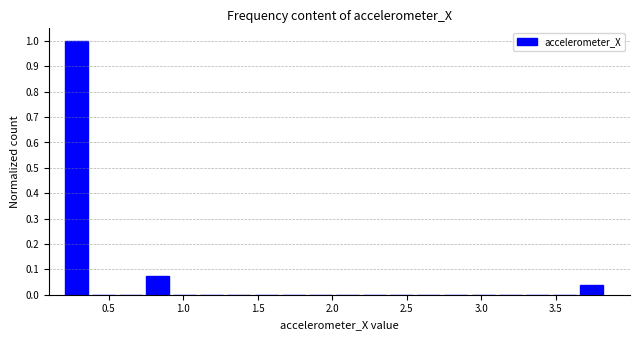

Around what value on the x-axis is the tallest bar? Give the approximate position of its centre, as read against the axis.

0.30